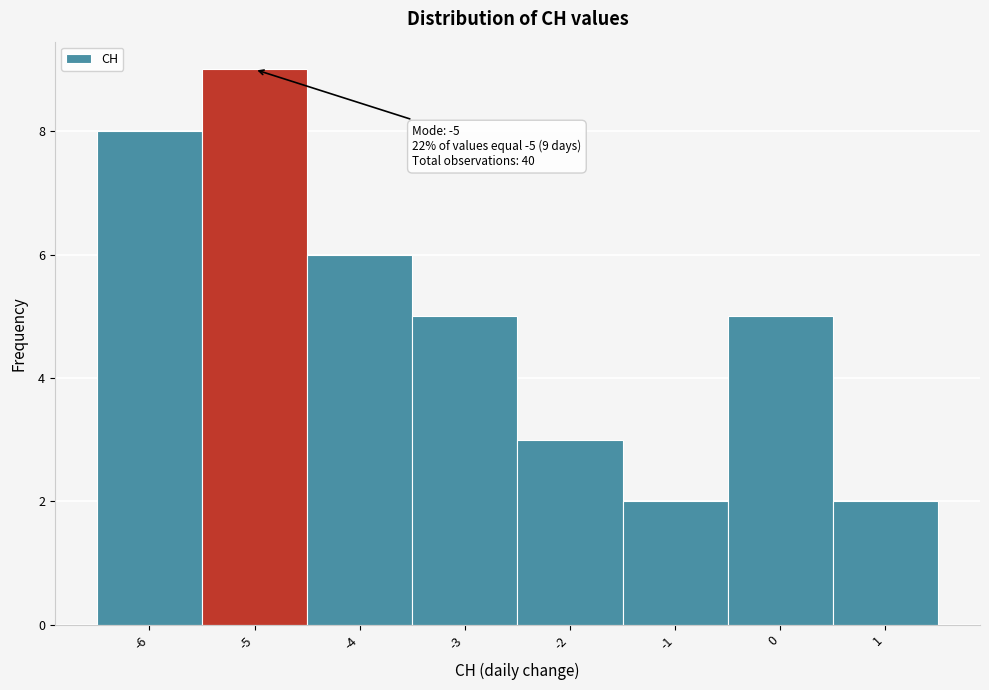

Which range on the x-axis has the tallest bar?

-5.5 to -4.5